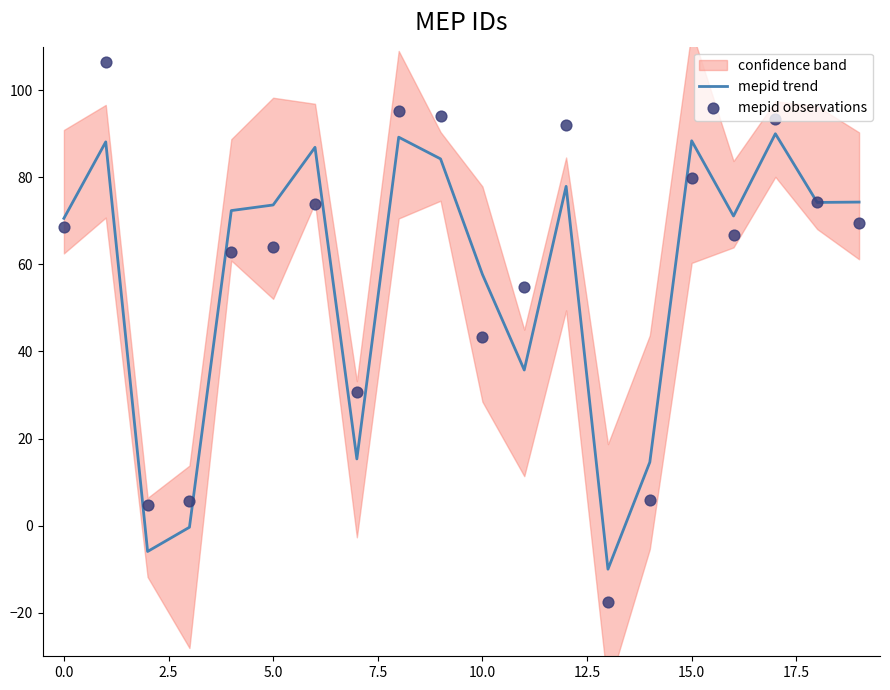

Which series contains the lowest Y value?

mepid observations